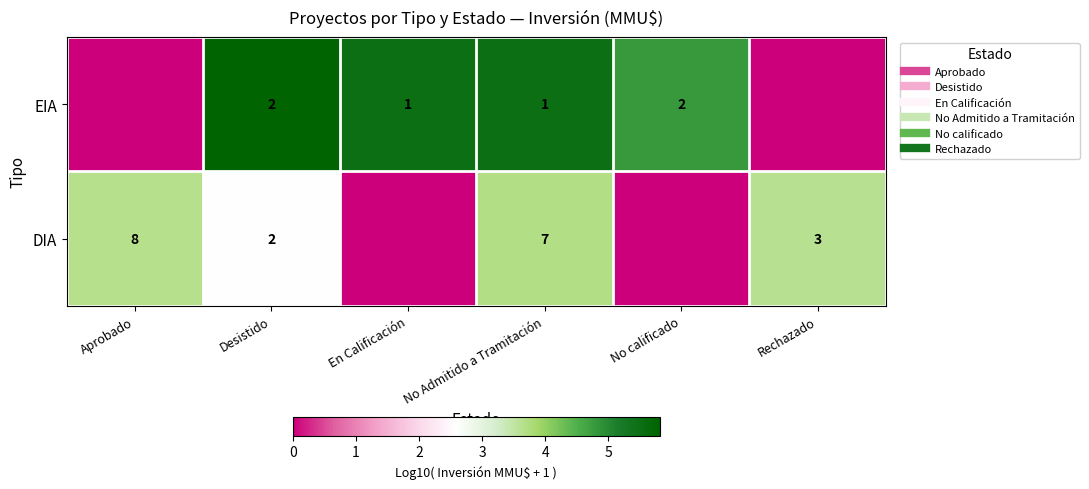

True or false: EIA has a value of 4.8 at No calificado.

True